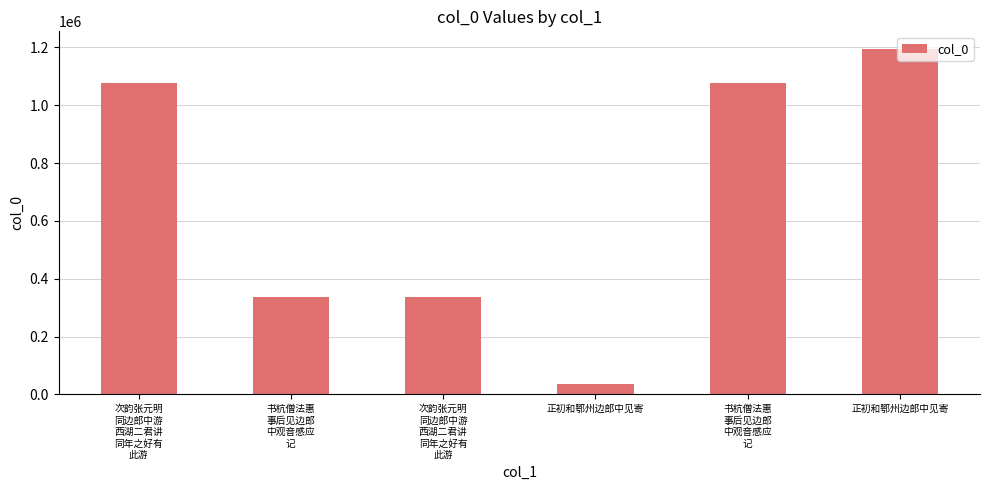

What is the minimum value shown in the chart?

35053